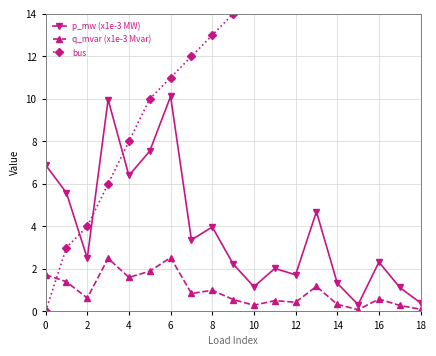

What is the maximum value for p_mw (x1e-3 MW)?

10.1